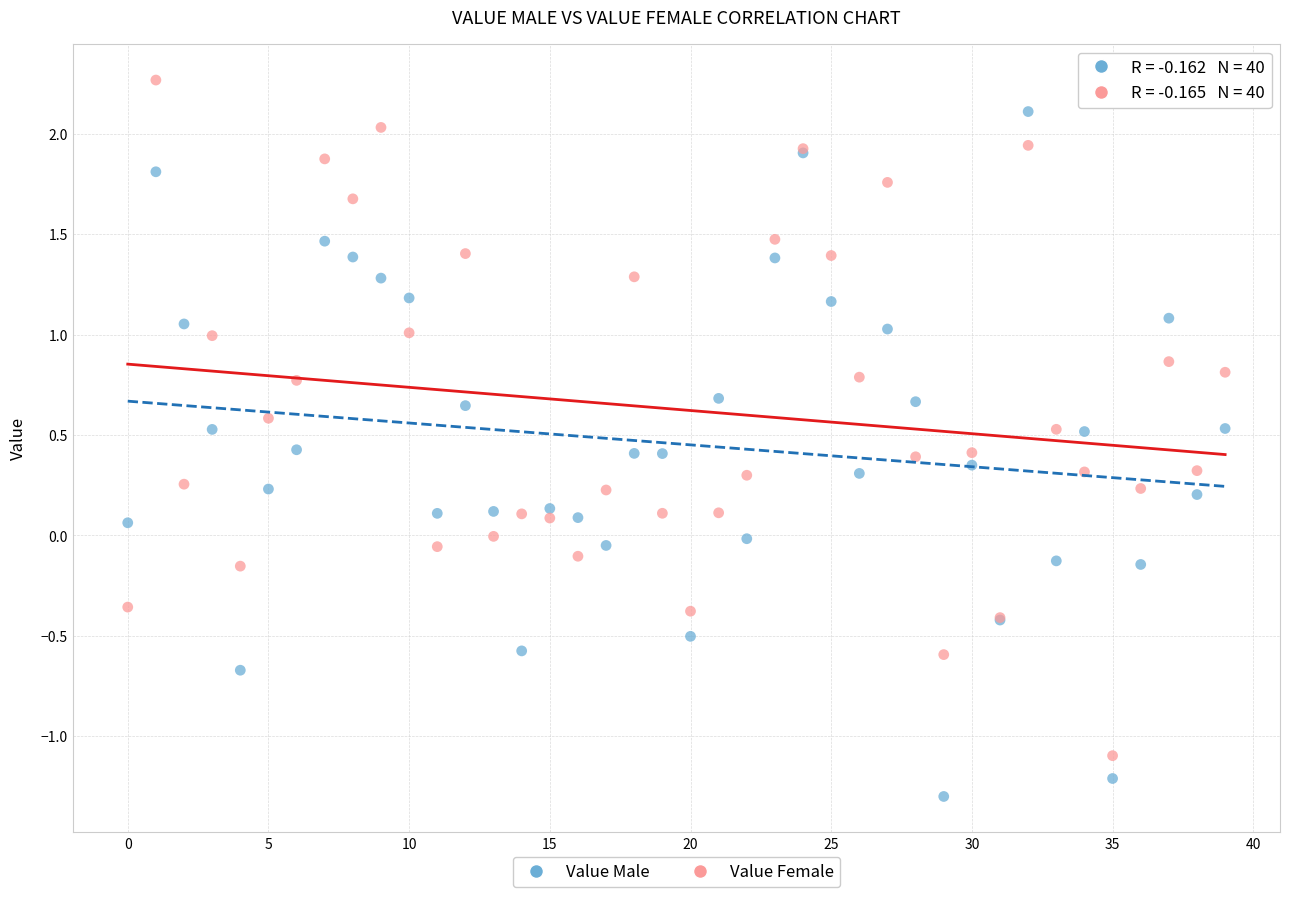

Which series reaches the minimum Y coordinate?

Value Male